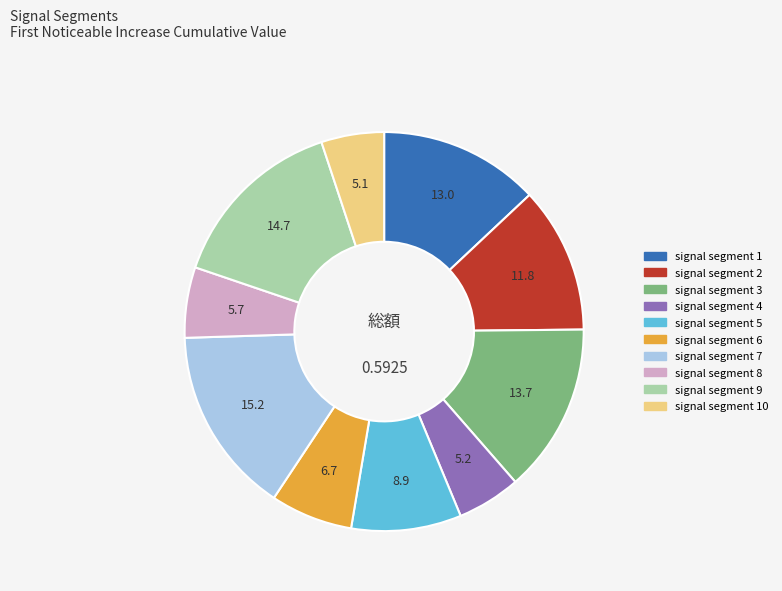

To the nearest percent, what is the difference between the largest and smallest slice percentages?

10%